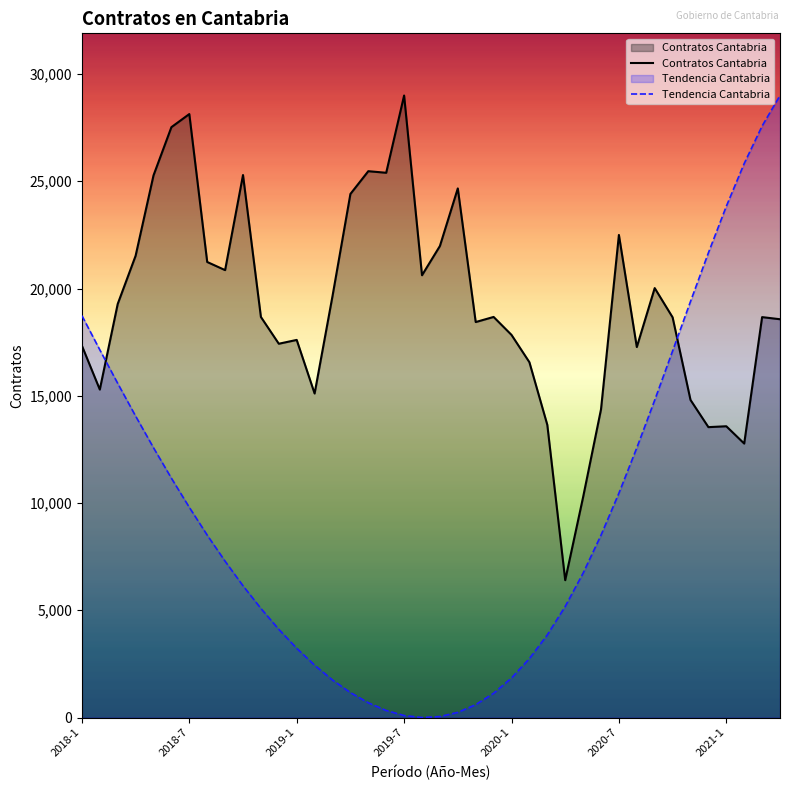

Reading left to right, extract all data points from this chart.

Contratos Cantabria: 17334.0	15290.0	19280.0	21526.0	25273.0	27523.0	28133.0	21237.0	20858.0	25290.0	18674.0	17426.0	17604.0	15106.0	19648.0	24408.0	25470.0	25396.0	28997.0	20619.0	21982.0	24667.0	18437.0	18675.0	17838.0	16564.0	13645.0	6404.0	10276.0	14366.0	22497.0	17272.0	20020.0	18657.0	14806.0	13538.0	13579.0	12772.0	18667.0	18568.0
Tendencia Cantabria: 18736.9	17142.0	15578.6	14053.5	12577.3	11157.0	9799.4	8504.7	7286.8	6142.1	5084.7	4111.0	3228.1	2439.4	1748.4	1162.1	687.5	328.0	94.2	0.0	45.4	240.8	600.3	1130.7	1842.6	2746.5	3852.8	5178.9	6731.9	8501.2	10459.0	12573.9	14796.9	17089.7	19396.5	21664.9	23832.1	25828.2	27576.6	28997.0